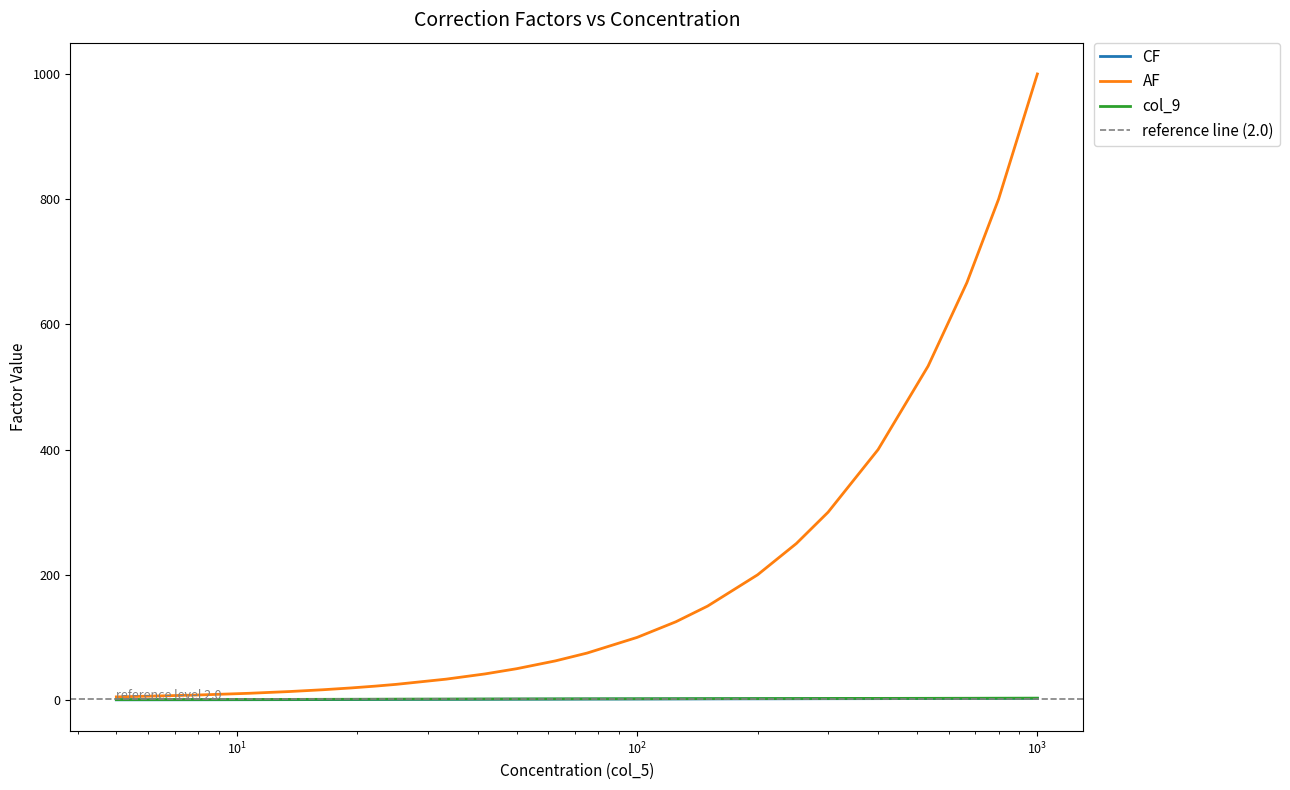

What is the sum of all CF values?

34.8